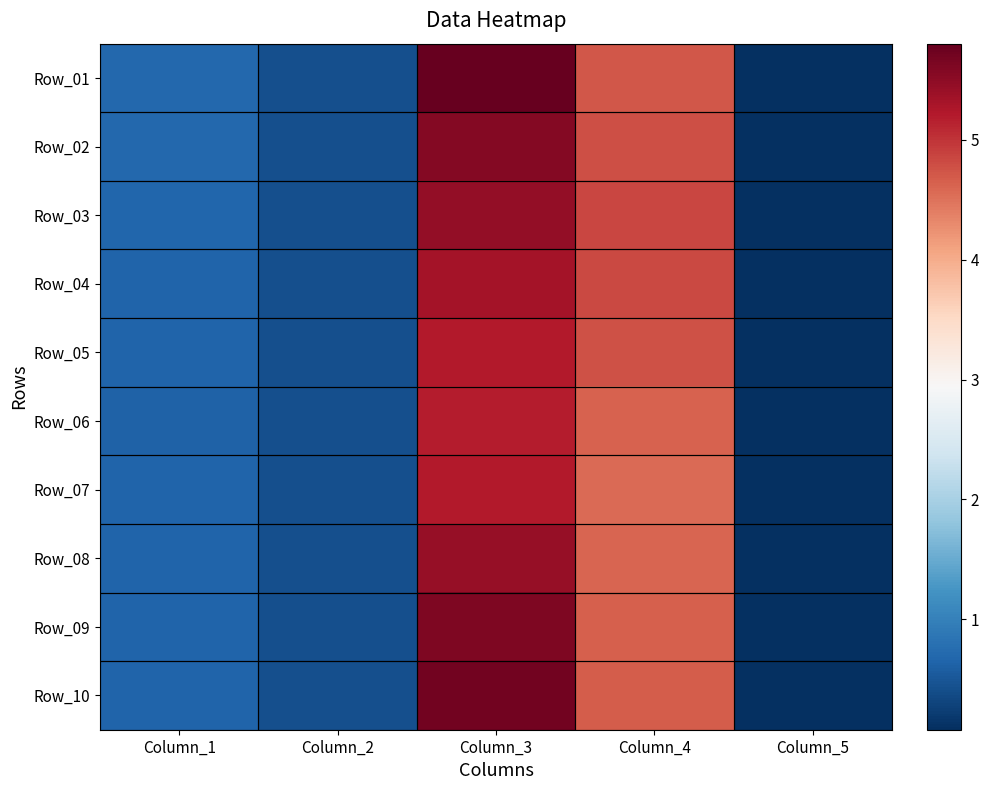

How many distinct data groups are displayed?

10